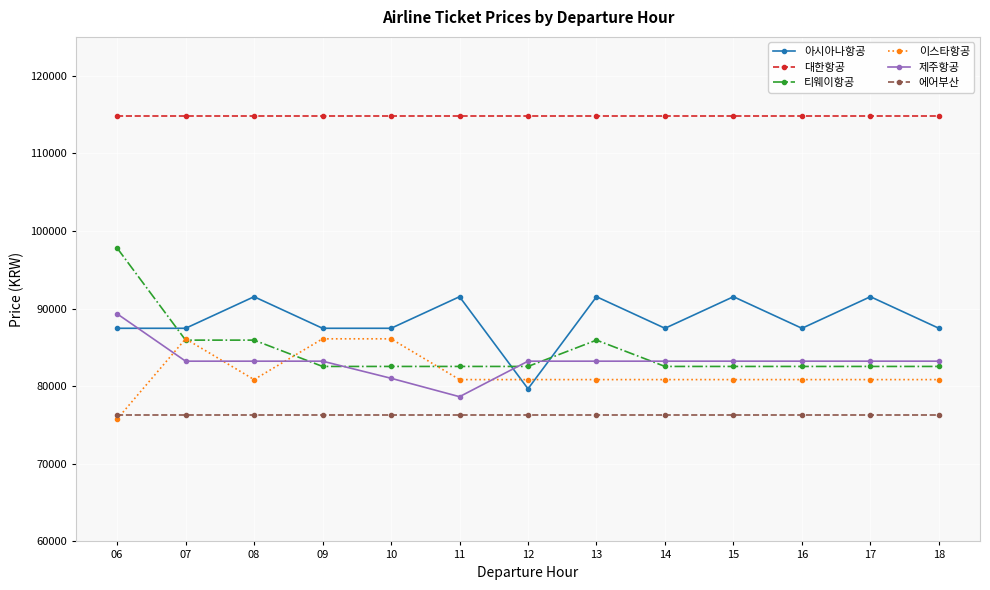

What is the approximate value of 대한항공 at 07?

114746